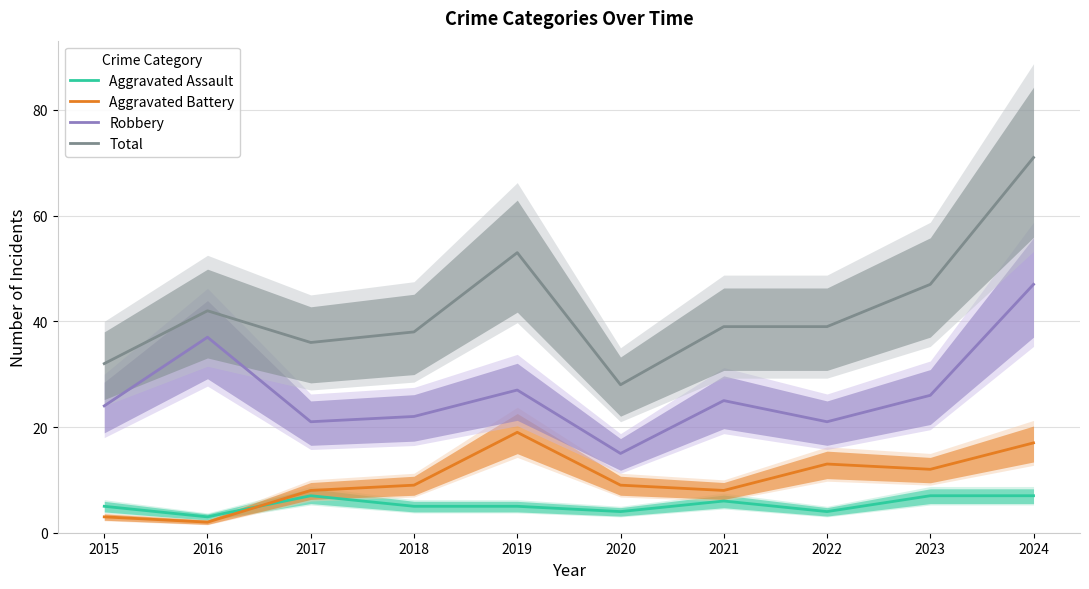

What is the difference between the maximum and minimum values in the Aggravated Battery series?

17